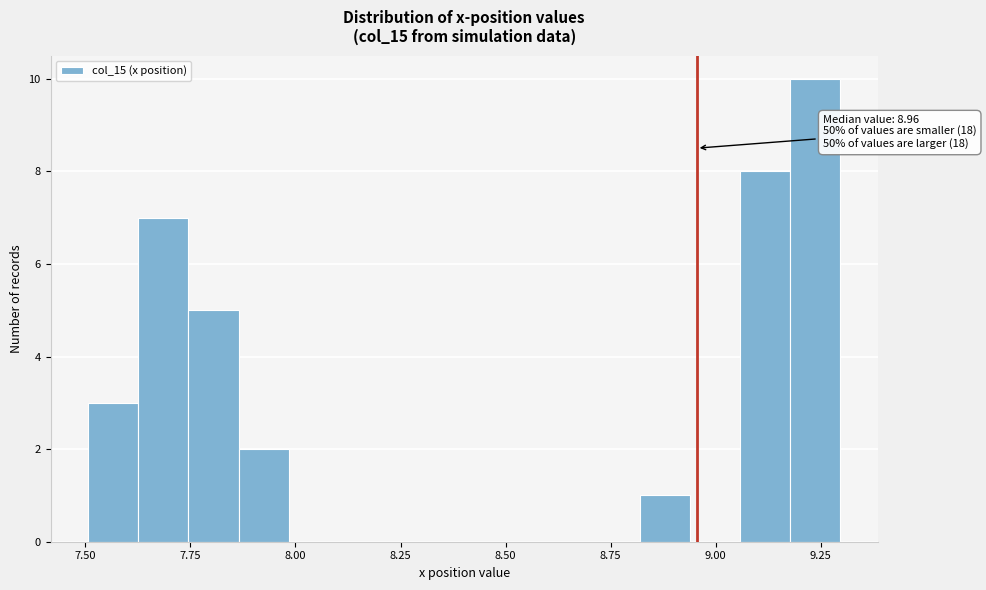

Around what value on the x-axis is the tallest bar? Give the approximate position of its centre, as read against the axis.

9.25